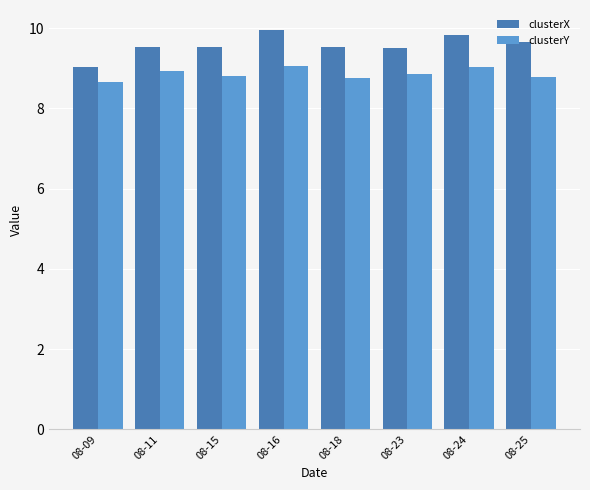

Read the clusterX value at 08-25.

9.6